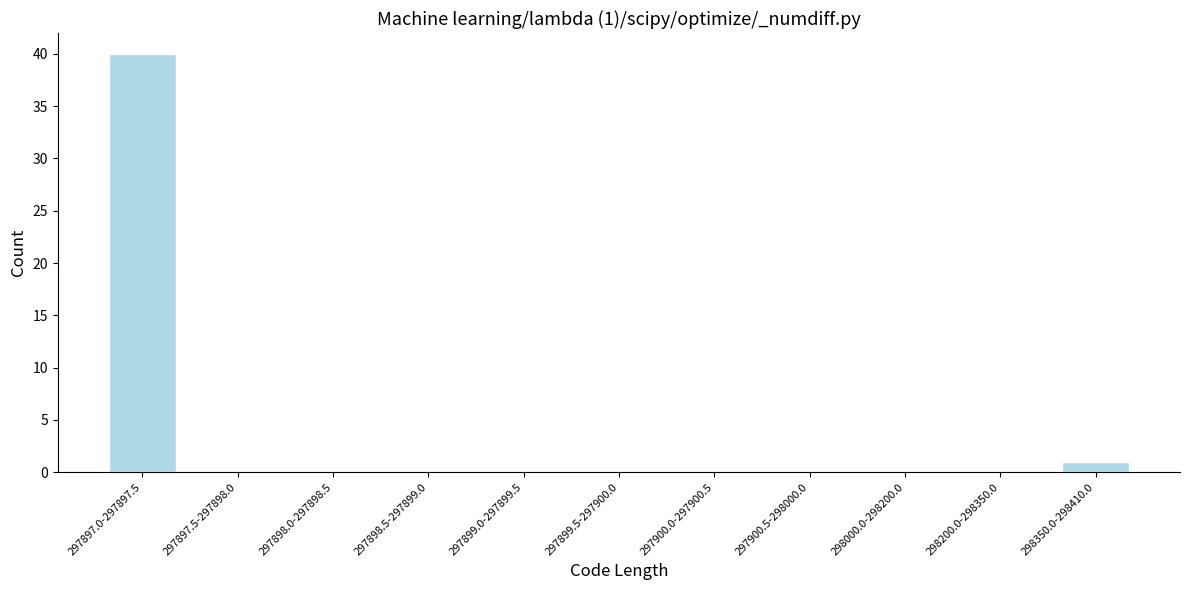

Reading right to left, transcribe all the data shown in this chart.

298350.0-298410.0=1	298200.0-298350.0=0	298000.0-298200.0=0	297900.5-298000.0=0	297900.0-297900.5=0	297899.5-297900.0=0	297899.0-297899.5=0	297898.5-297899.0=0	297898.0-297898.5=0	297897.5-297898.0=0	297897.0-297897.5=40